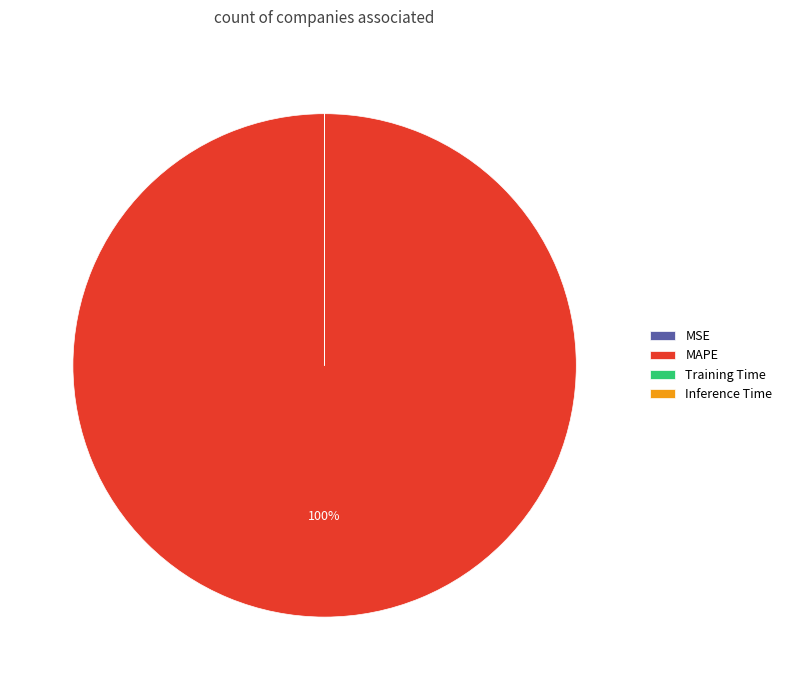

To the nearest percent, what is the difference between the largest and smallest slice percentages?

100%